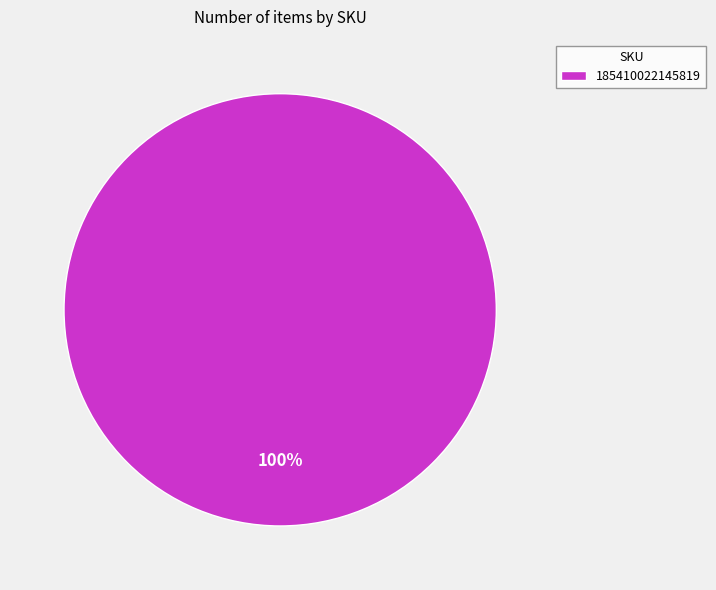

How many segments does this pie chart have?

1